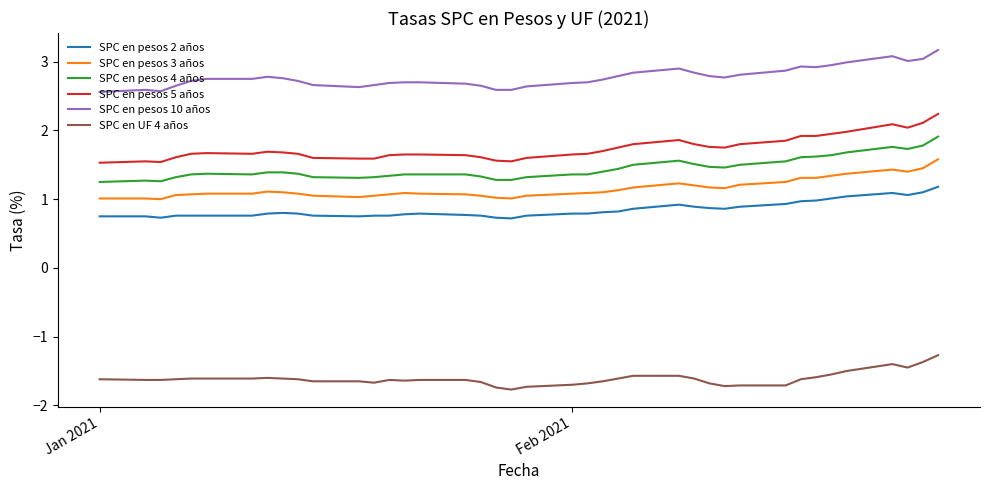

Which series has the largest total across all categories?

SPC en pesos 10 años